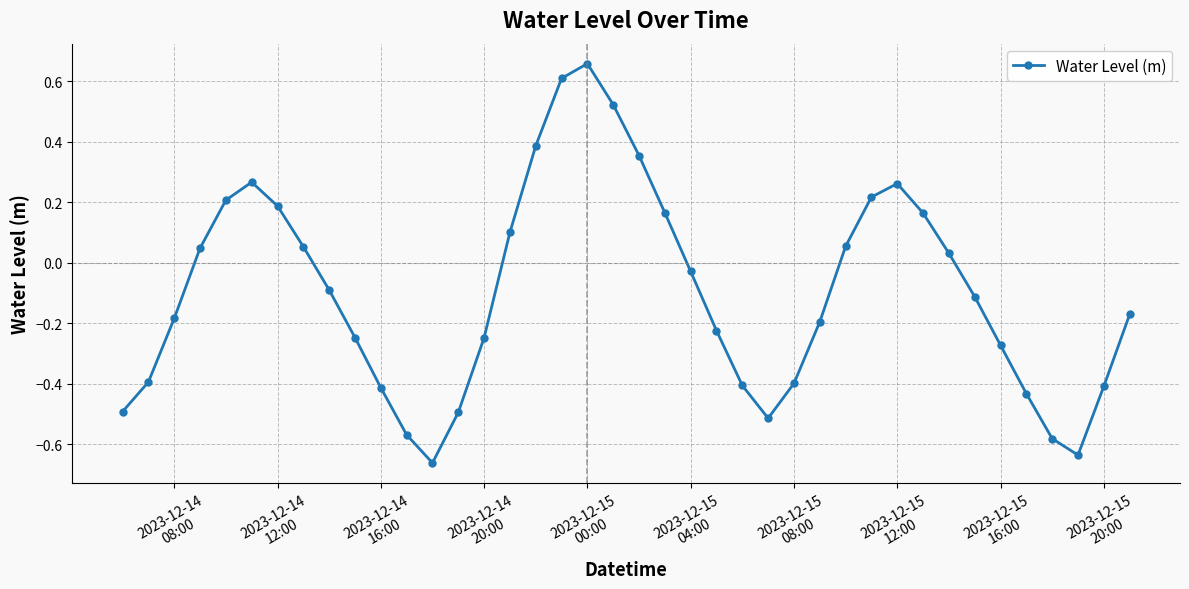

What is the difference between the maximum and second lowest values?

1.3